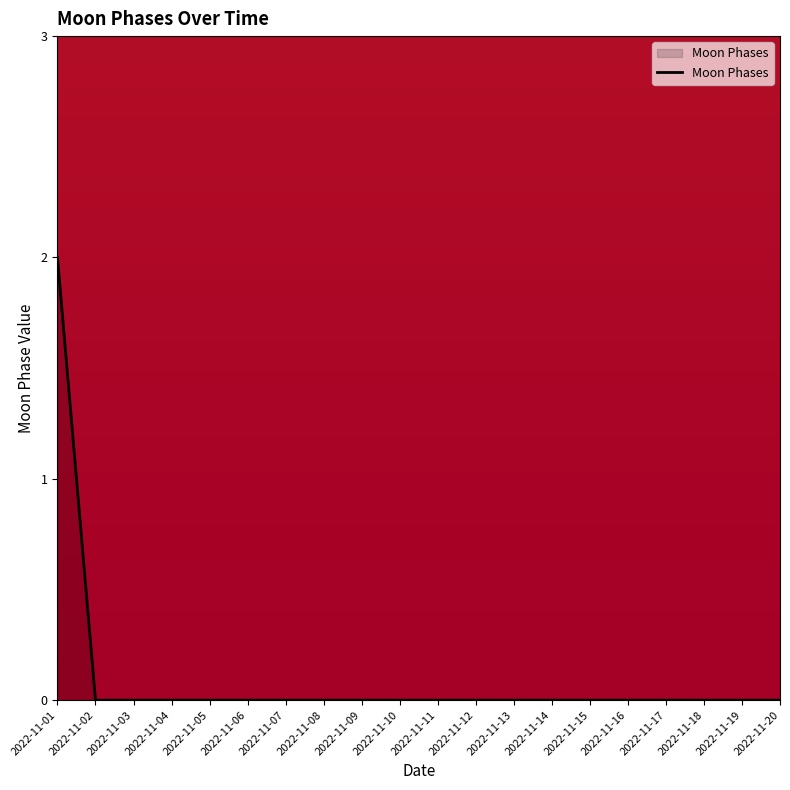

What is the difference between the maximum and minimum values?

2